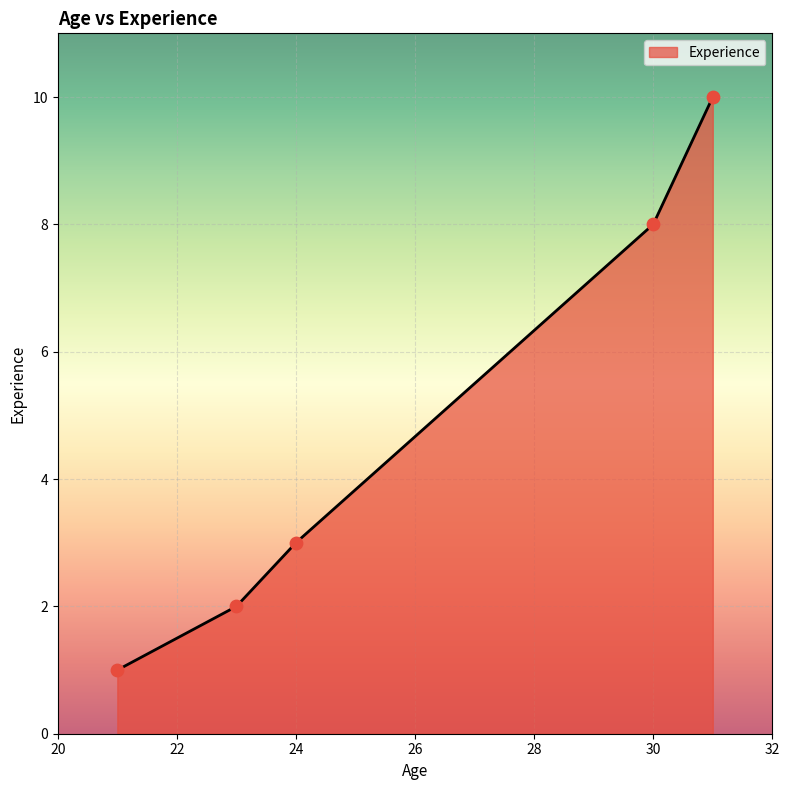

True or false: the data has more than 1 interior local peaks.

False